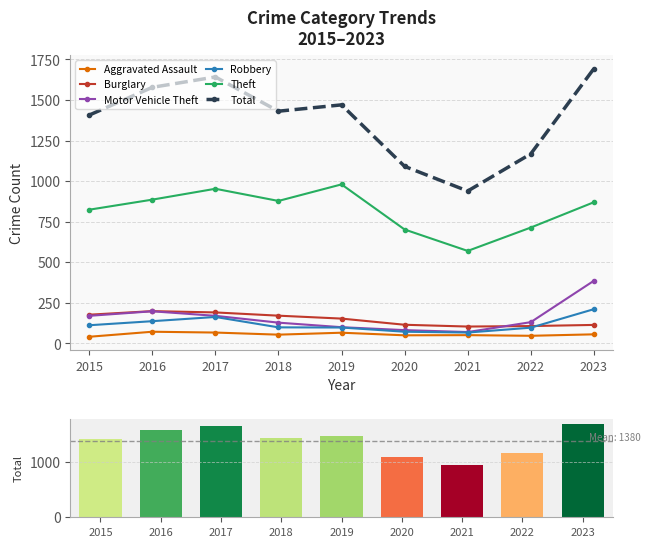

Which series changed the most between 2015 and 2020?

Total